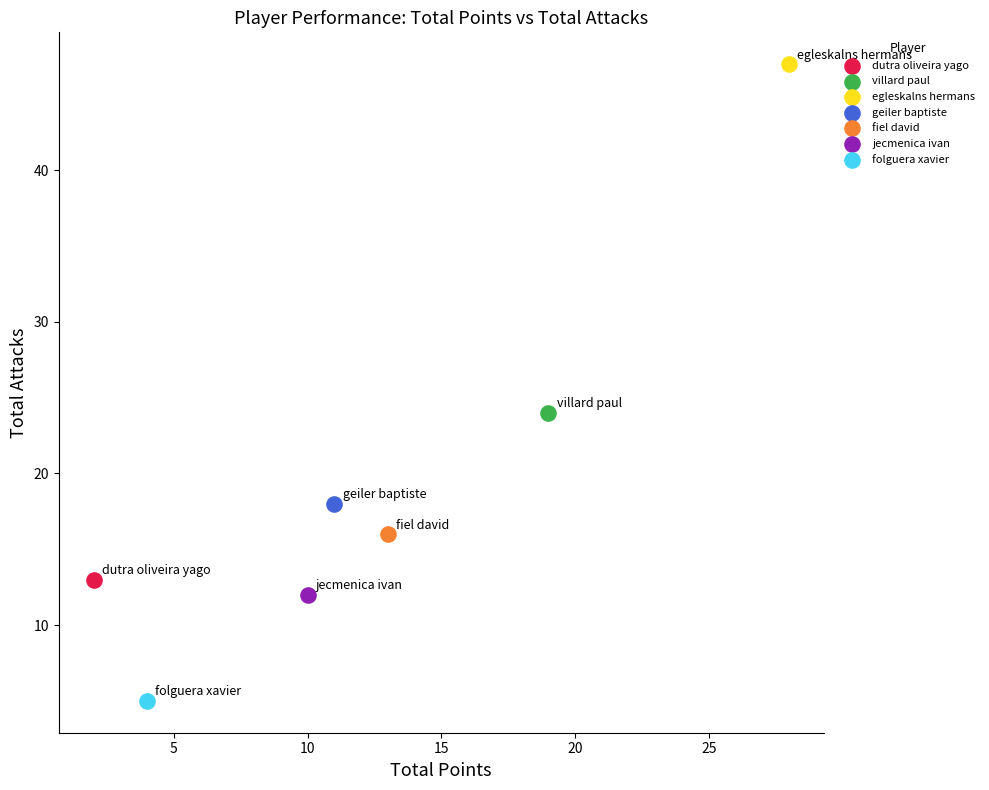

What are all the series names shown in the legend?

dutra oliveira yago, villard paul, egleskalns hermans, geiler baptiste, fiel david, jecmenica ivan, folguera xavier